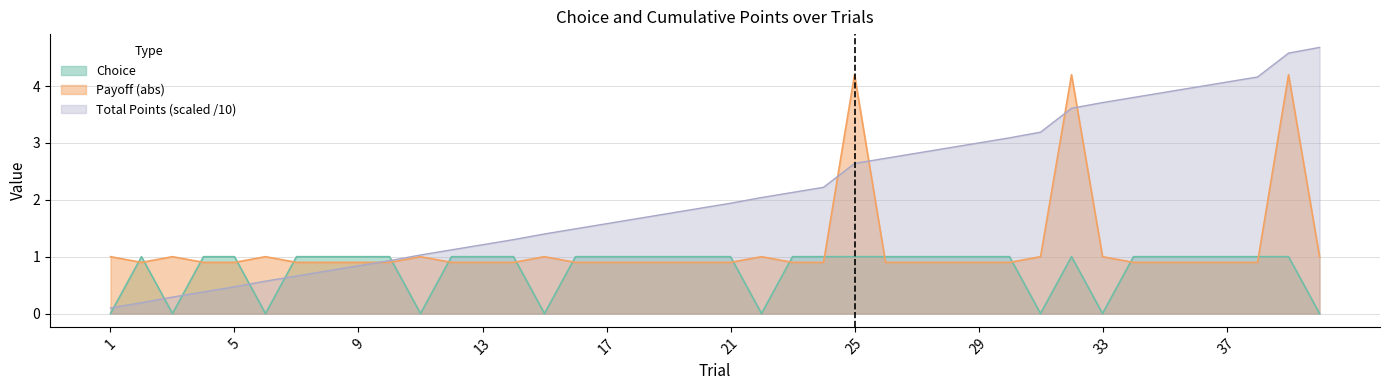

Reading left to right, transcribe all the data shown in this chart.

Choice: 0.0	1.0	0.0	1.0	1.0	0.0	1.0	1.0	1.0	1.0	0.0	1.0	1.0	1.0	0.0	1.0	1.0	1.0	1.0	1.0	1.0	0.0	1.0	1.0	1.0	1.0	1.0	1.0	1.0	1.0	0.0	1.0	0.0	1.0	1.0	1.0	1.0	1.0	1.0	0.0
Payoff: 1.0	0.9	1.0	0.9	0.9	1.0	0.9	0.9	0.9	0.9	1.0	0.9	0.9	0.9	1.0	0.9	0.9	0.9	0.9	0.9	0.9	1.0	0.9	0.9	4.2	0.9	0.9	0.9	0.9	0.9	1.0	4.2	1.0	0.9	0.9	0.9	0.9	0.9	4.2	1.0
total_points: 0.1	0.2	0.3	0.4	0.5	0.6	0.7	0.8	0.8	0.9	1.0	1.1	1.2	1.3	1.4	1.5	1.6	1.7	1.8	1.9	1.9	2.0	2.1	2.2	2.6	2.7	2.8	2.9	3.0	3.1	3.2	3.6	3.7	3.8	3.9	4.0	4.1	4.2	4.6	4.7